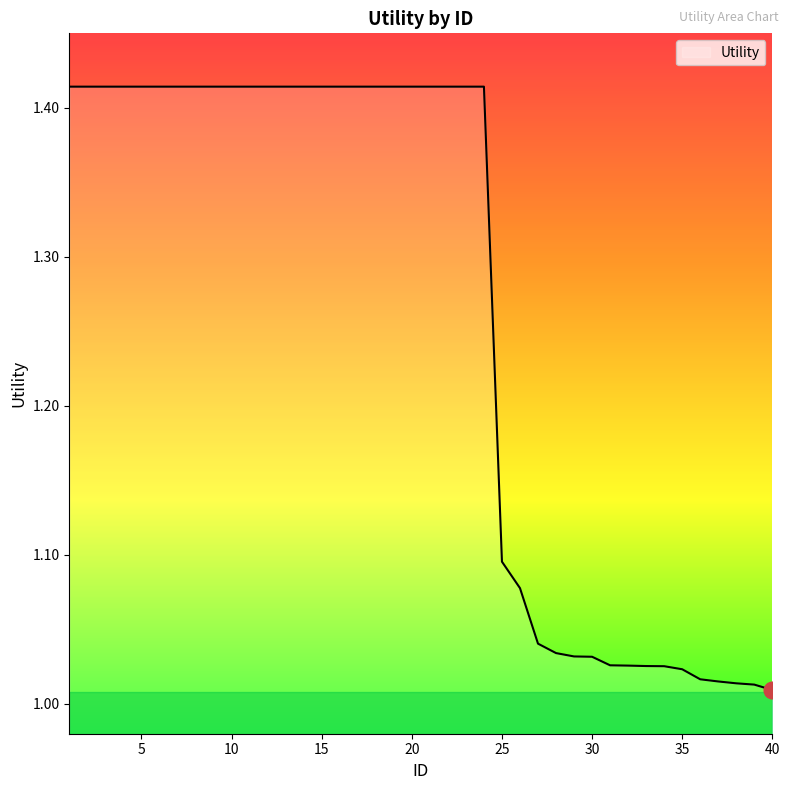

What is the average value?

1.3